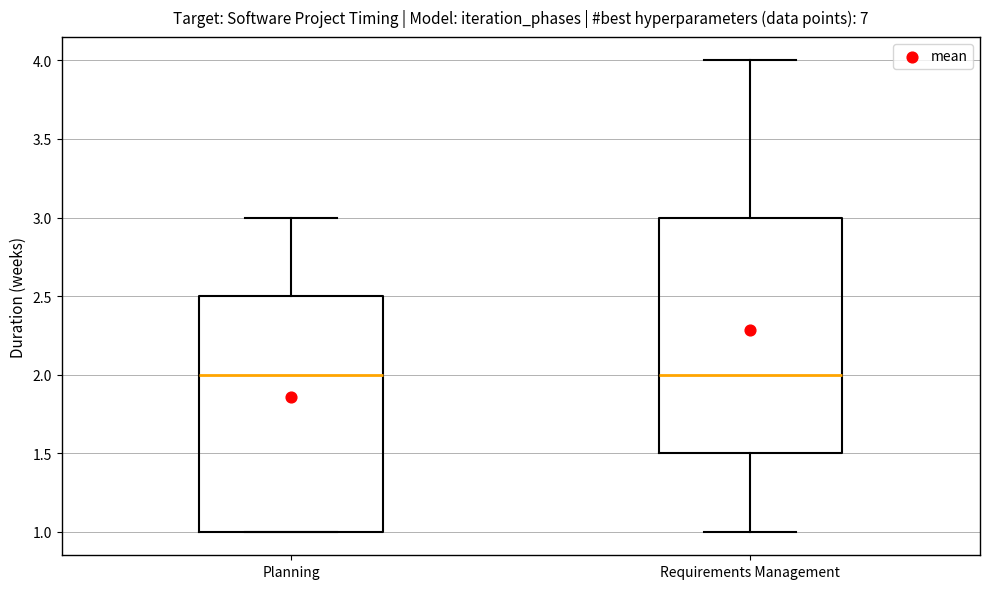

Where does the lower whisker of the box for Requirements Management end on the y-axis? The values are not printed on the chart, so give them approximately, as read against the axis.

1.0